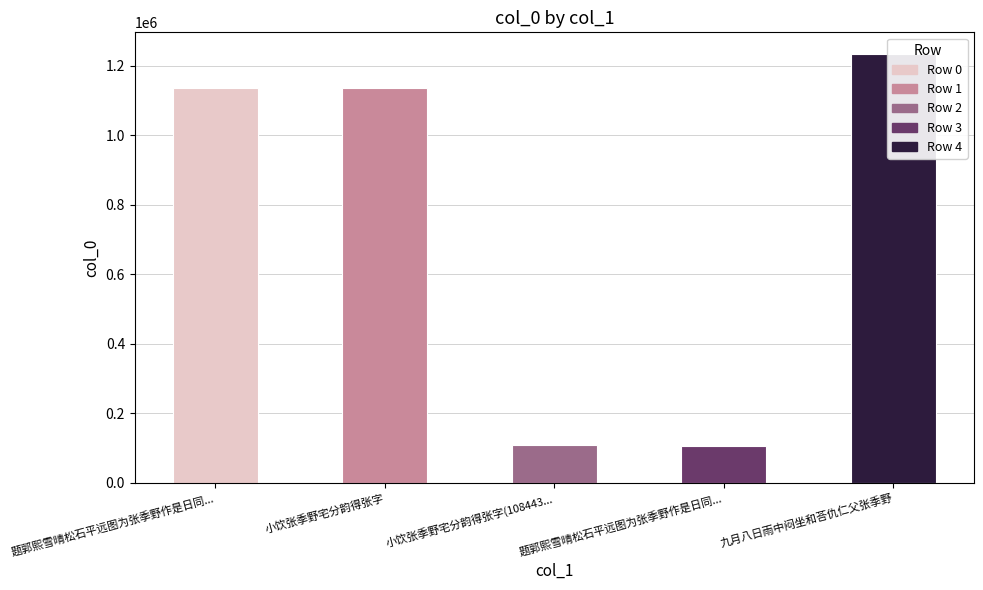

Reading left to right, transcribe all the data shown in this chart.

1136445	1135829	108443	105918	1234361